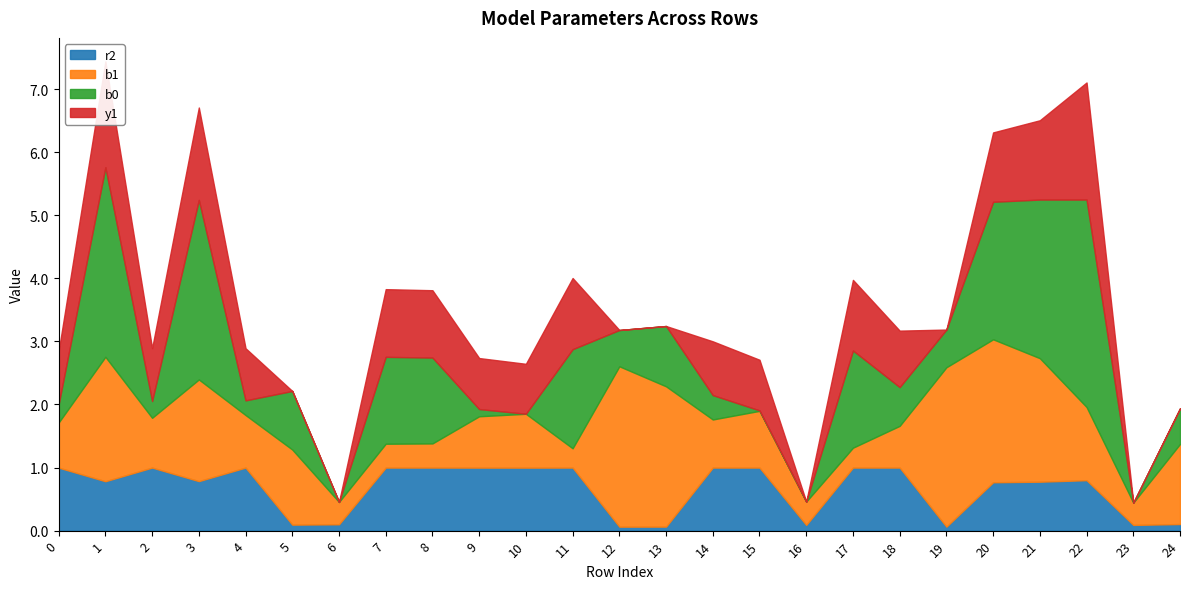

Reading left to right, extract all data points from this chart.

r2: 0=1.0	1=0.8	2=1.0	3=0.8	4=1.0	5=0.1	6=0.1	7=1.0	8=1.0	9=1.0	10=1.0	11=1.0	12=0.1	13=0.1	14=1.0	15=1.0	16=0.1	17=1.0	18=1.0	19=0.1	20=0.8	21=0.8	22=0.8	23=0.1	24=0.1
b1: 0=0.7	1=2.0	2=0.8	3=1.6	4=0.8	5=1.2	6=0.4	7=0.4	8=0.4	9=0.8	10=0.9	11=0.3	12=2.5	13=2.2	14=0.8	15=0.9	16=0.4	17=0.3	18=0.7	19=2.5	20=2.3	21=2.0	22=1.2	23=0.4	24=1.3
b0: 0=0.3	1=3.0	2=0.3	3=2.8	4=0.2	5=0.9	6=0.0	7=1.4	8=1.4	9=0.1	10=0.0	11=1.6	12=0.6	13=1.0	14=0.4	15=0.0	16=0.0	17=1.5	18=0.6	19=0.6	20=2.2	21=2.5	22=3.3	23=0.0	24=0.6
y1: 0=0.8	1=1.7	2=0.8	3=1.5	4=0.8	5=0.0	6=0.0	7=1.1	8=1.1	9=0.8	10=0.8	11=1.1	12=0.0	13=0.0	14=0.9	15=0.8	16=0.0	17=1.1	18=0.9	19=0.0	20=1.1	21=1.3	22=1.9	23=0.0	24=0.0